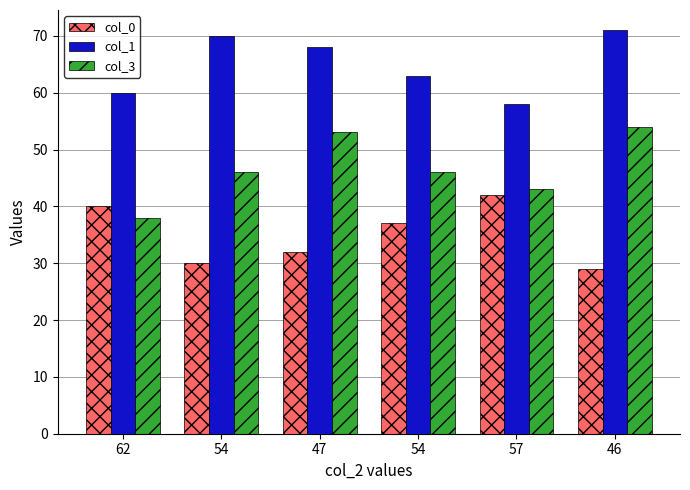

How many groups of bars are there?

6